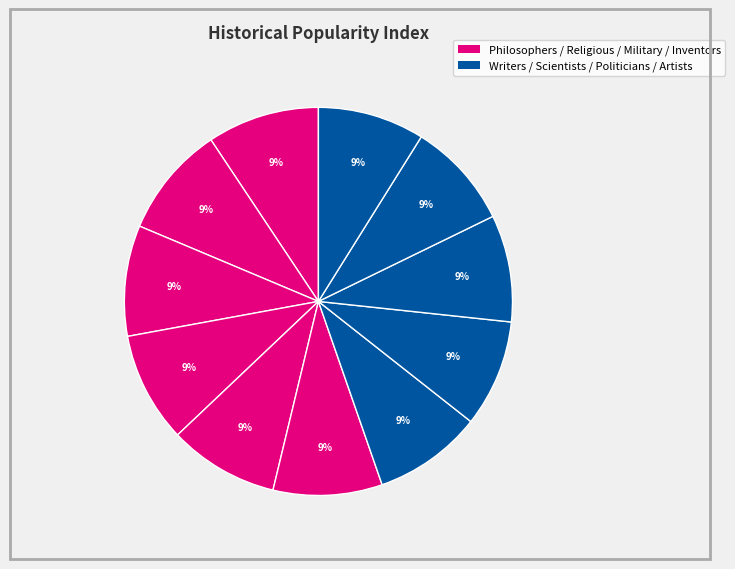

How many slices are in this pie chart?

11